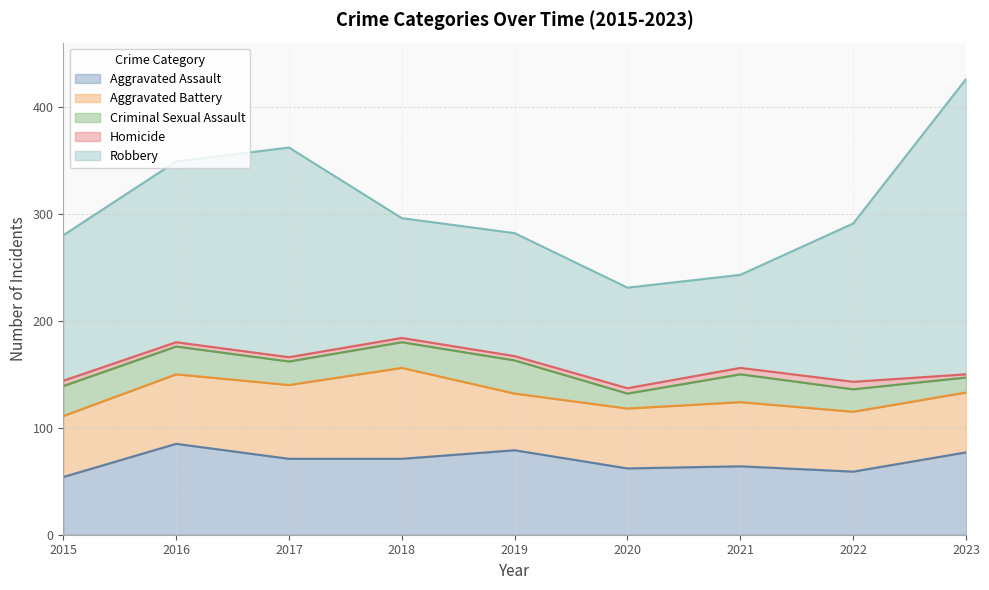

Where is the first local maximum for Aggravated Battery?

2018